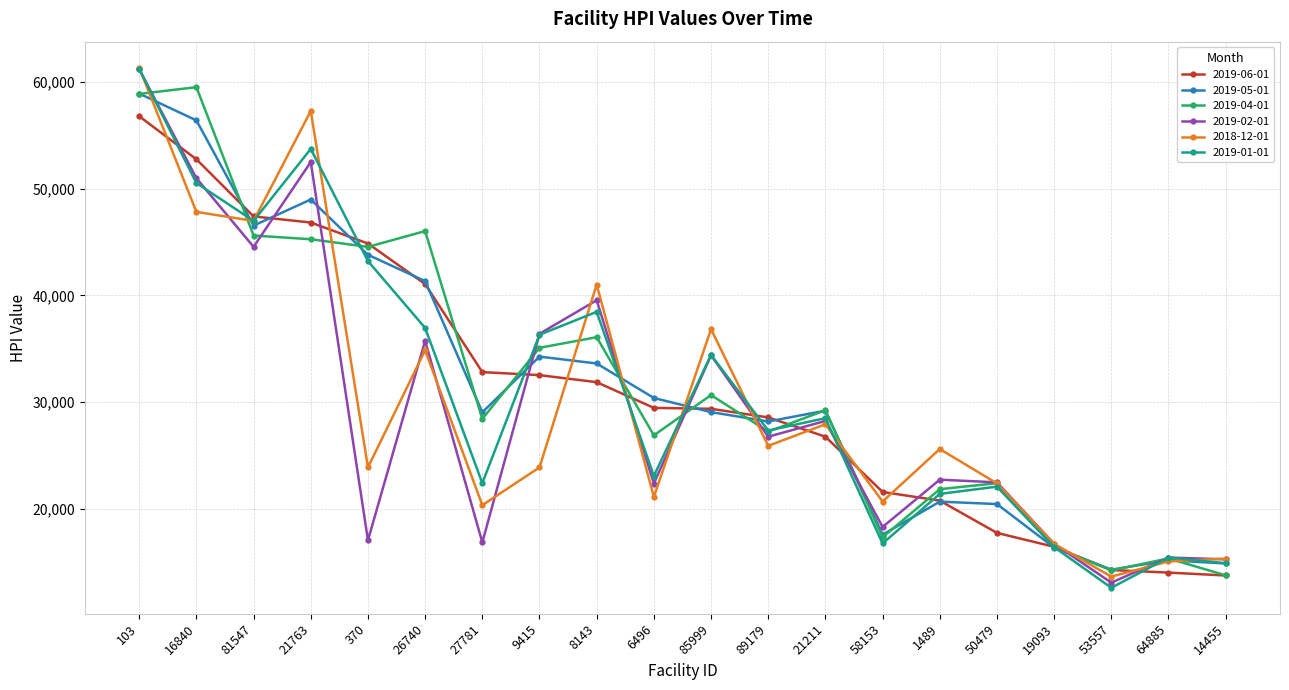

The value of 2019-01-01 at 103 is 34376.0. True or false?

False